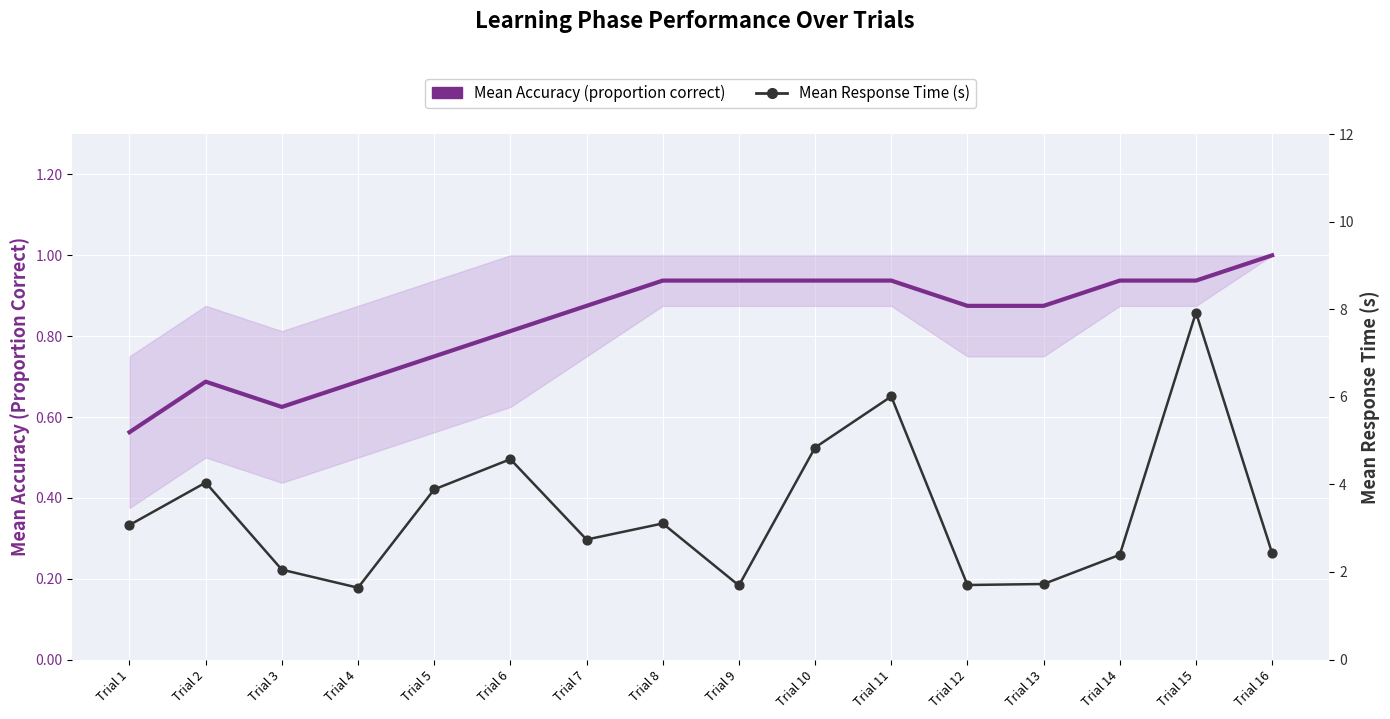

At how many categories does at least one series exceed 7?

1